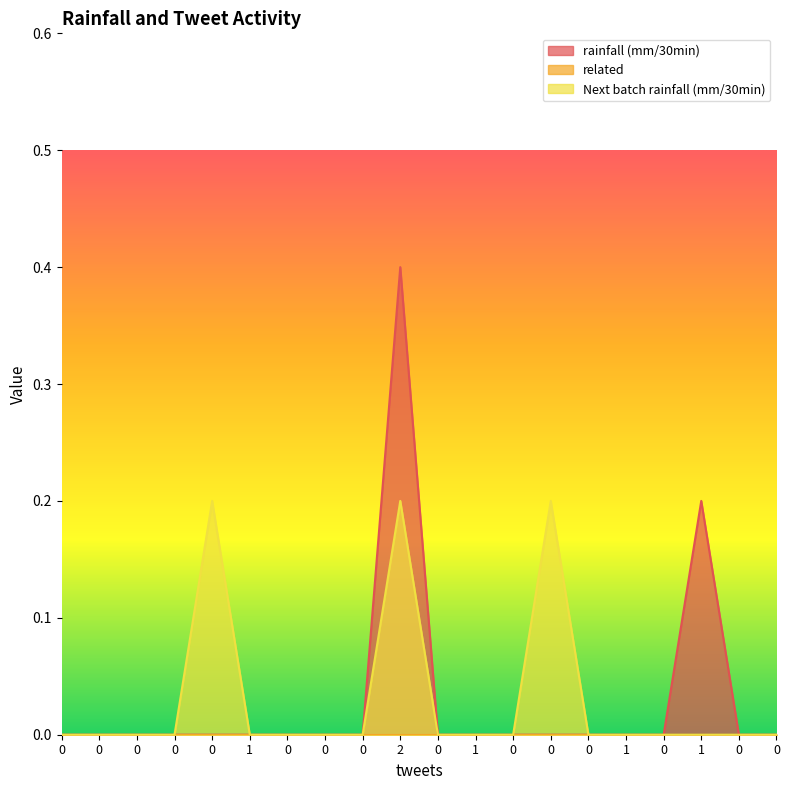

How many categories are shown in the chart?

20